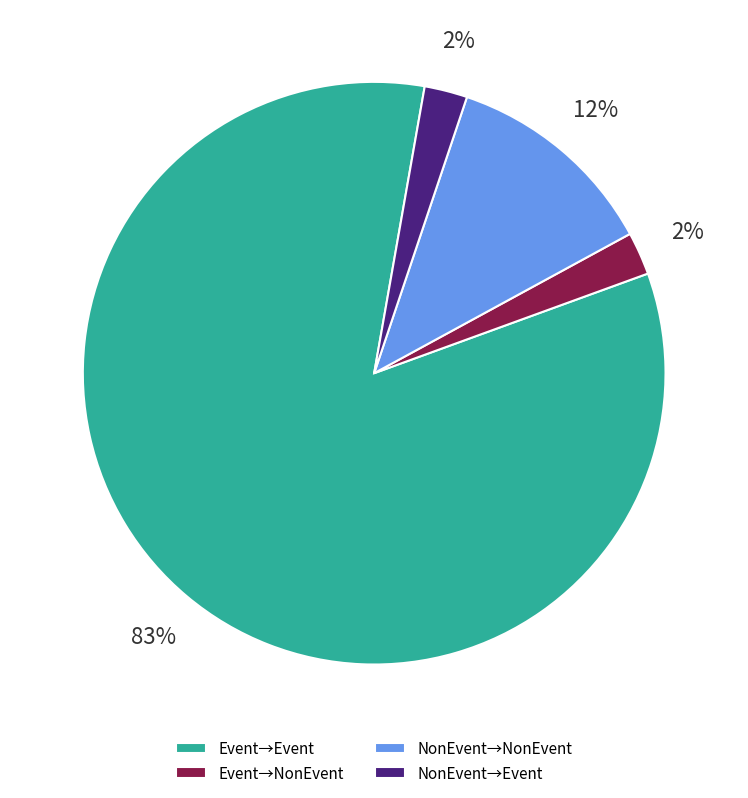

Count the number of slices in the pie.

4